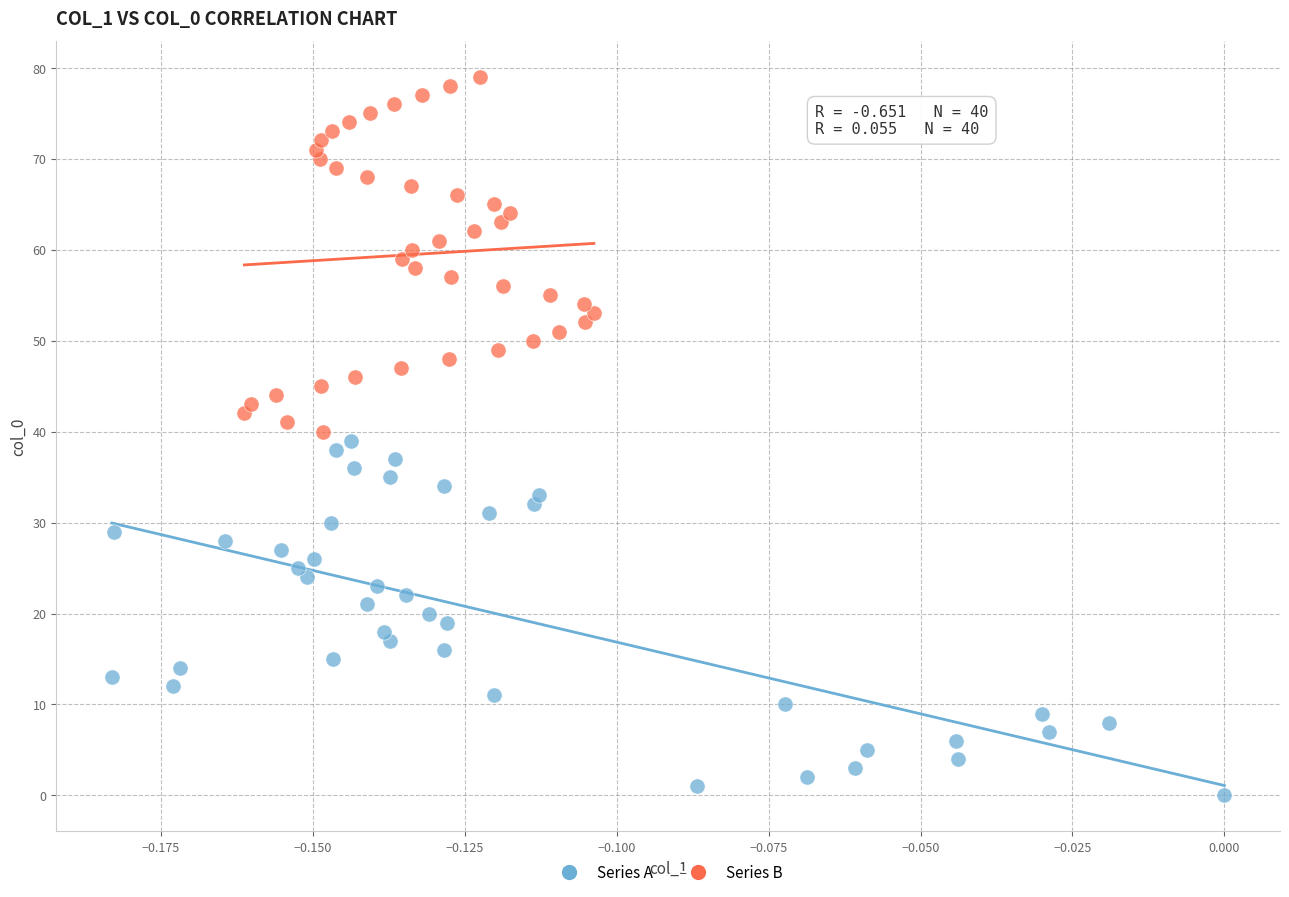

Which series reaches the minimum Y coordinate?

Series A